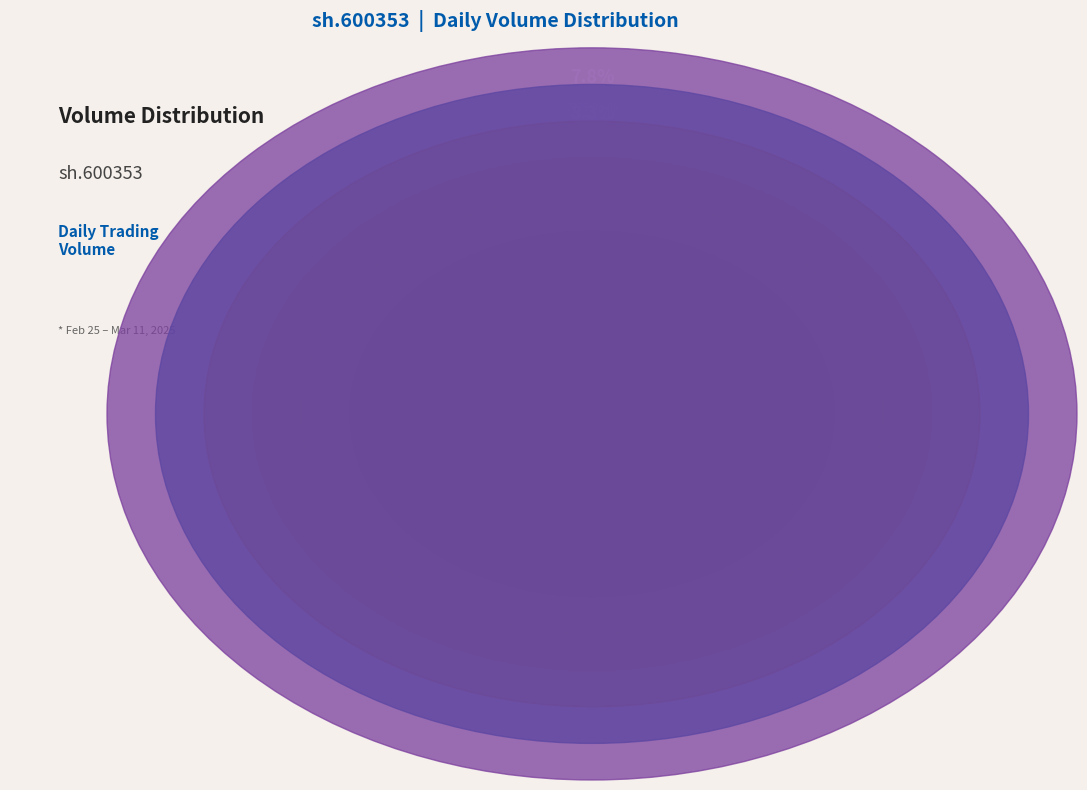

Does 2025-03-07 represent more than half of the total?

No